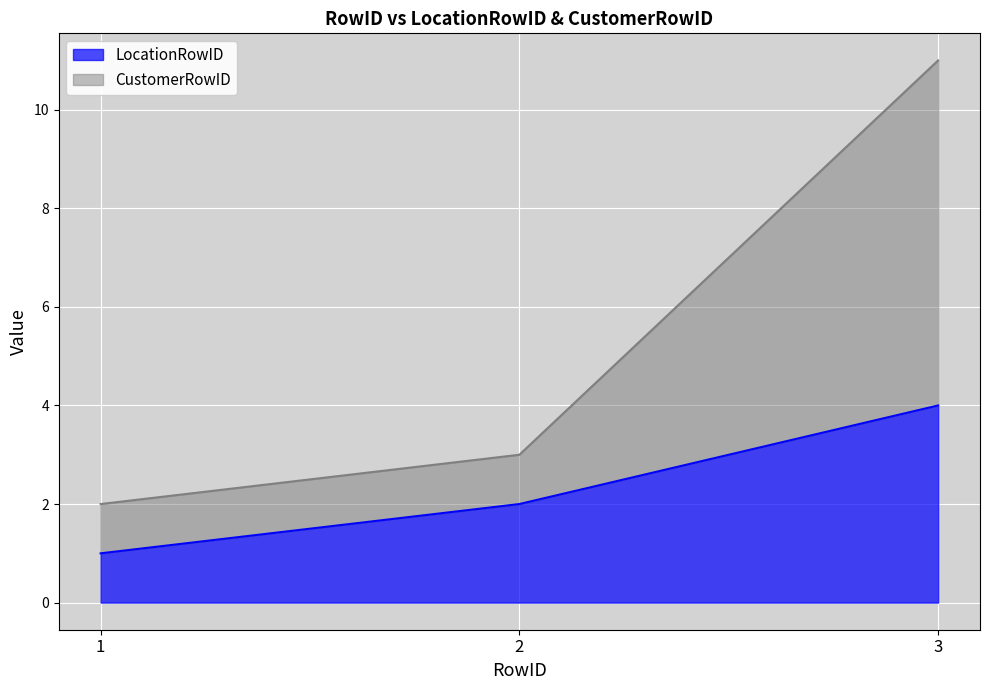

What is the maximum value for LocationRowID?

4